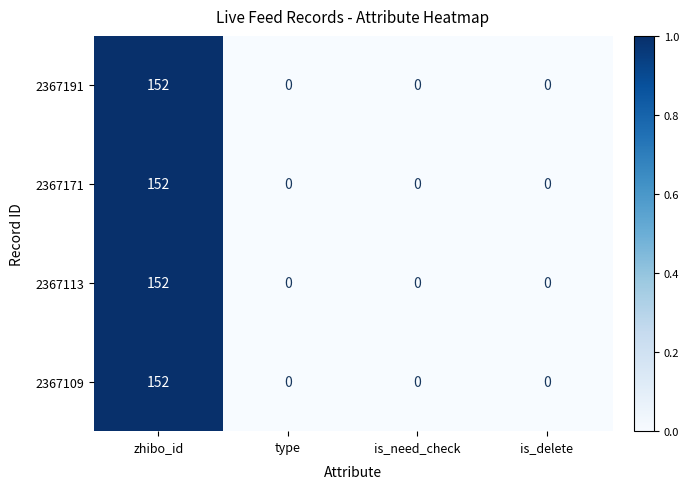

Reading left to right, list all the values displayed in this chart.

2367191: zhibo_id=152	type=0	is_need_check=0	is_delete=0
2367171: zhibo_id=152	type=0	is_need_check=0	is_delete=0
2367113: zhibo_id=152	type=0	is_need_check=0	is_delete=0
2367109: zhibo_id=152	type=0	is_need_check=0	is_delete=0